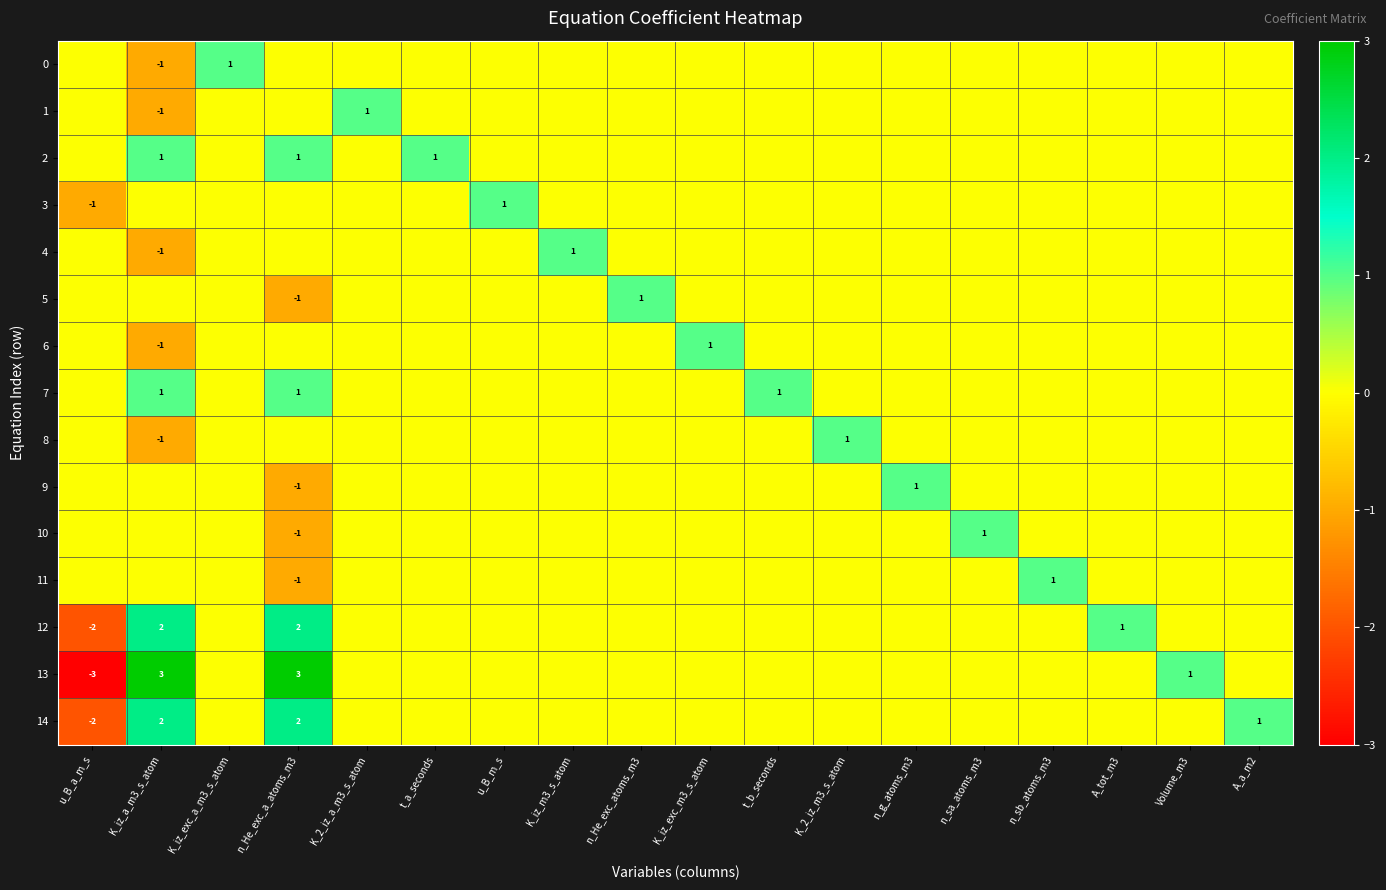

Is it true that 3 equals -1 at u_B_a_m_s?

True